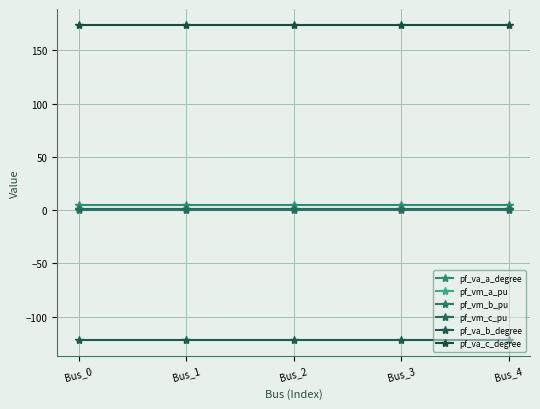

Which series has the largest total across all categories?

pf_va_c_degree